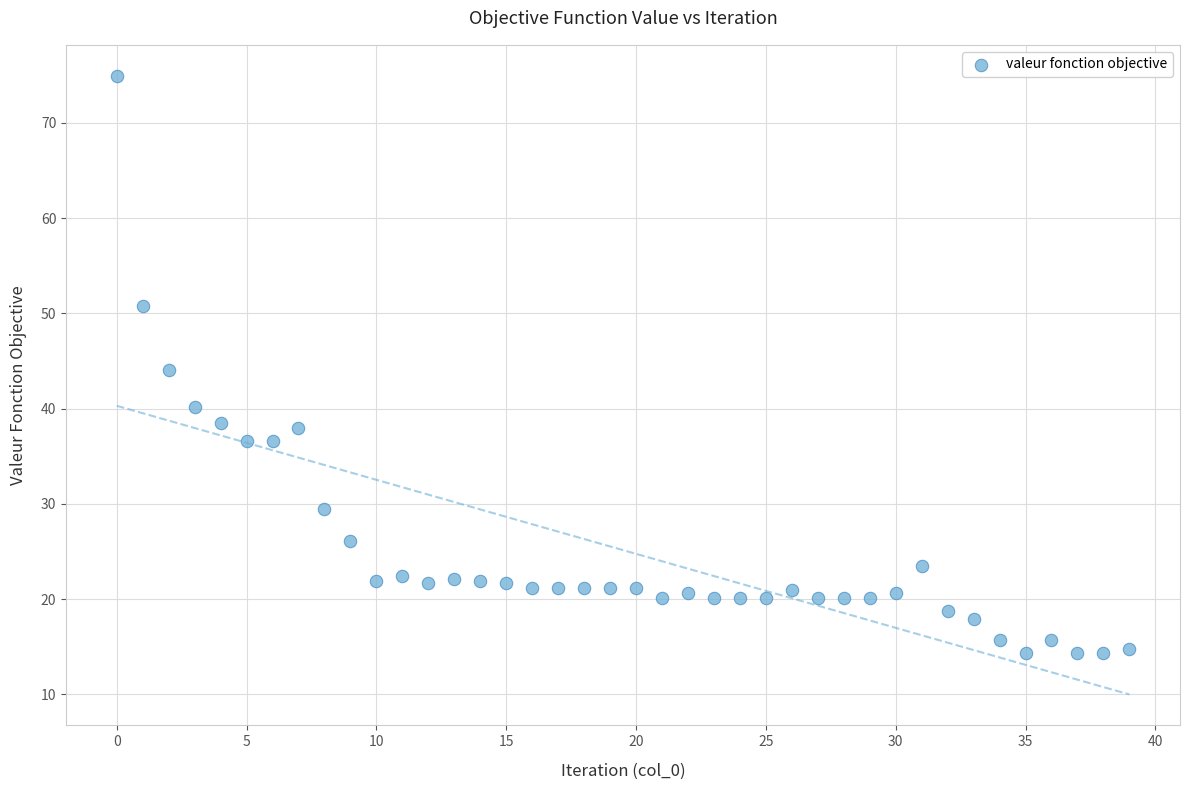

What is the range of Y values (max minus min)?

60.6